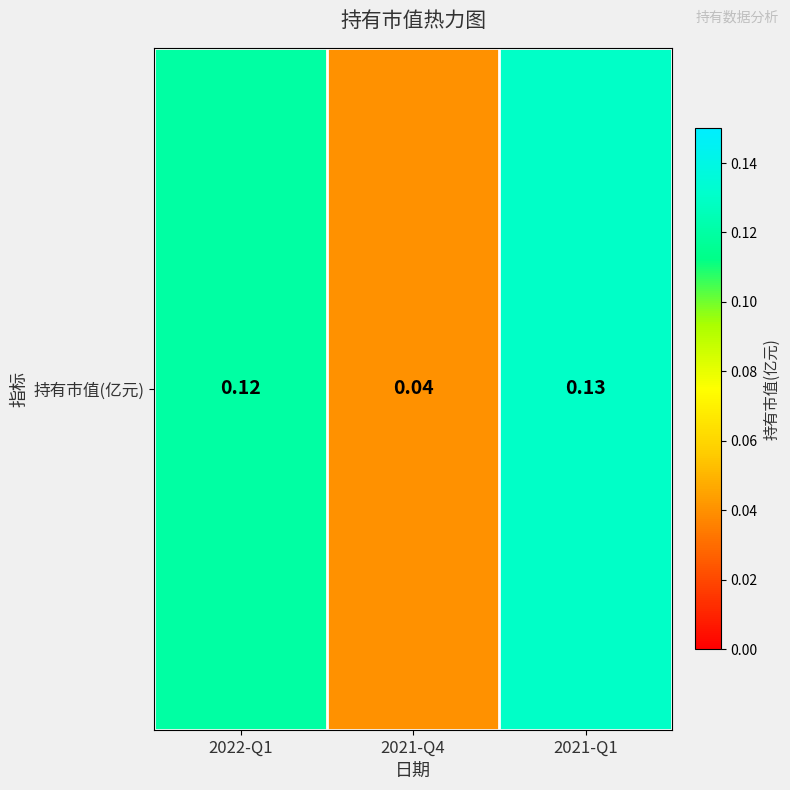

The value at 2022-Q1 is 0.1. True or false?

True